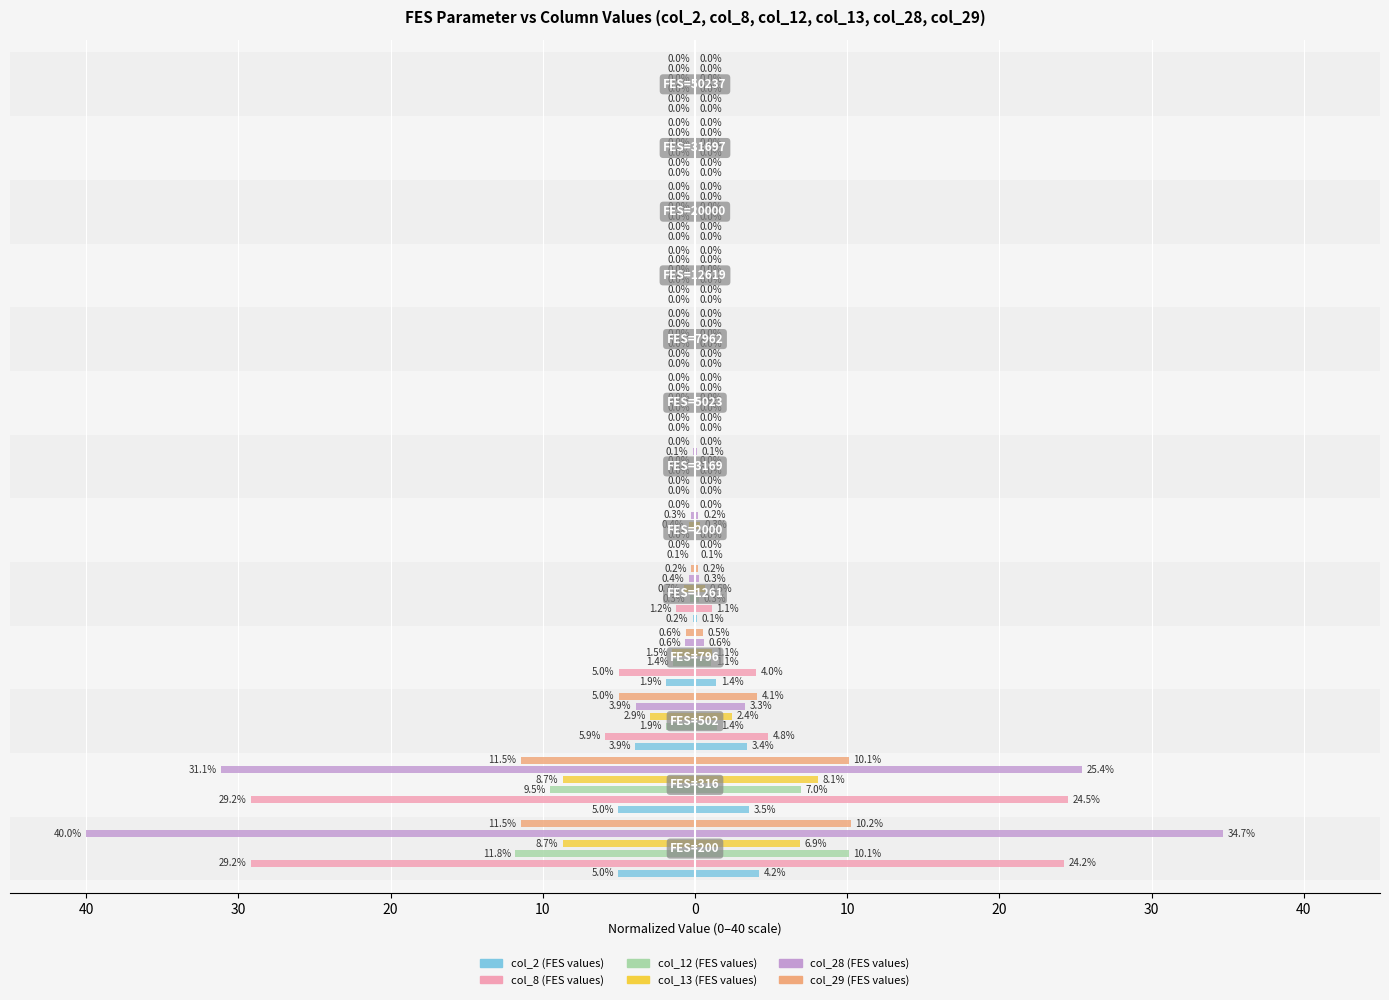

Is it true that col_28 (FES values) equals -0.0 at 10?

True